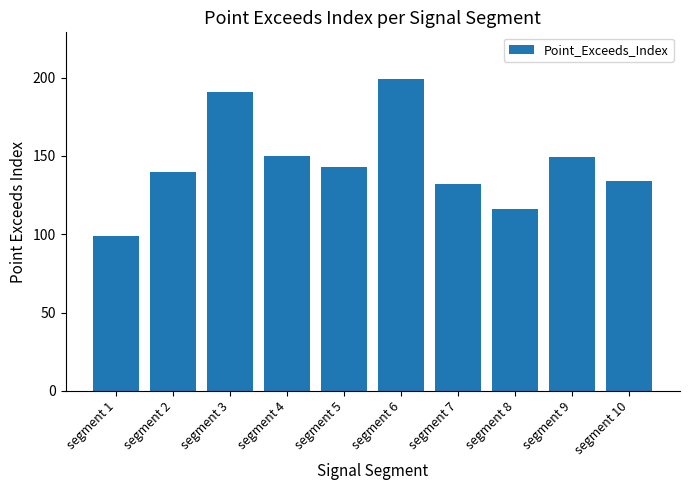

What is the change in value from segment 4 to segment 5?

-7